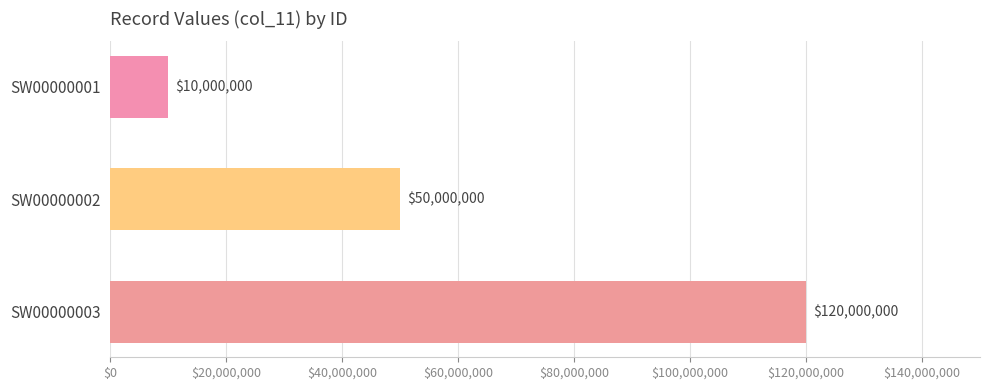

What is the smallest value displayed?

10000000